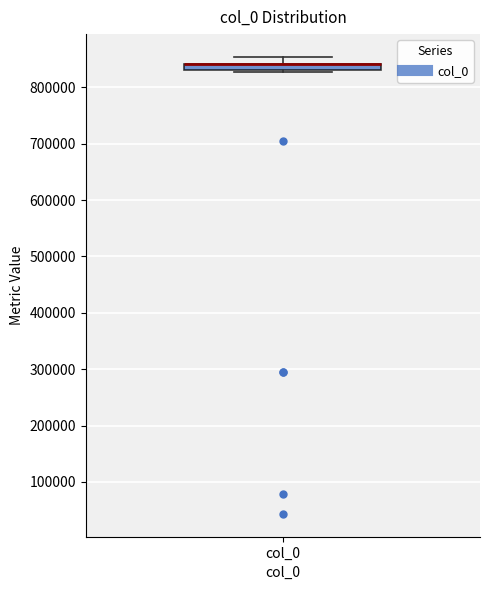

Where is the lower edge of the box for col_0 on the y-axis? The values are not printed on the chart, so give them approximately, as read against the axis.

830000